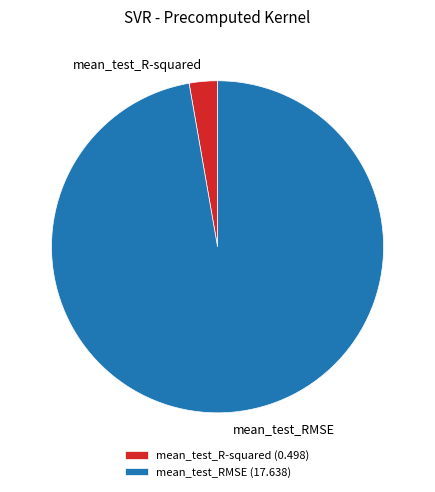

Combined, do mean_test_RMSE (17.638) and mean_test_R-squared (0.498) account for over 50%?

Yes